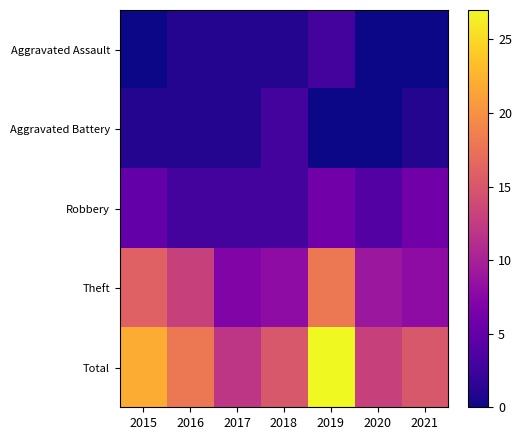

Reading left to right, transcribe all the data shown in this chart.

Aggravated Assault: 2015=0	2016=1	2017=1	2018=1	2019=3	2020=0	2021=0
Aggravated Battery: 2015=1	2016=1	2017=1	2018=3	2019=0	2020=0	2021=1
Robbery: 2015=5	2016=3	2017=3	2018=3	2019=6	2020=4	2021=6
Theft: 2015=16	2016=13	2017=7	2018=8	2019=18	2020=9	2021=8
Total: 2015=22	2016=18	2017=12	2018=15	2019=27	2020=13	2021=15